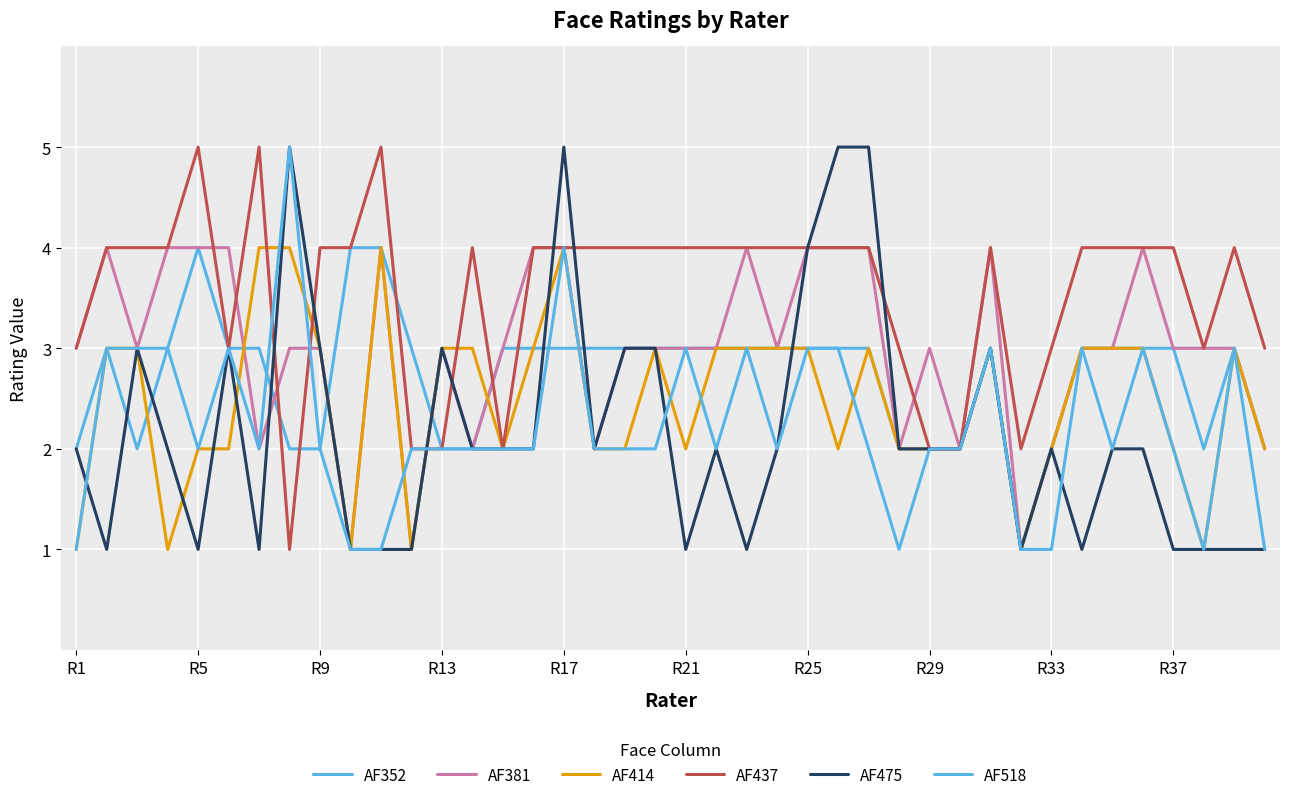

How many lines are shown in the chart?

6